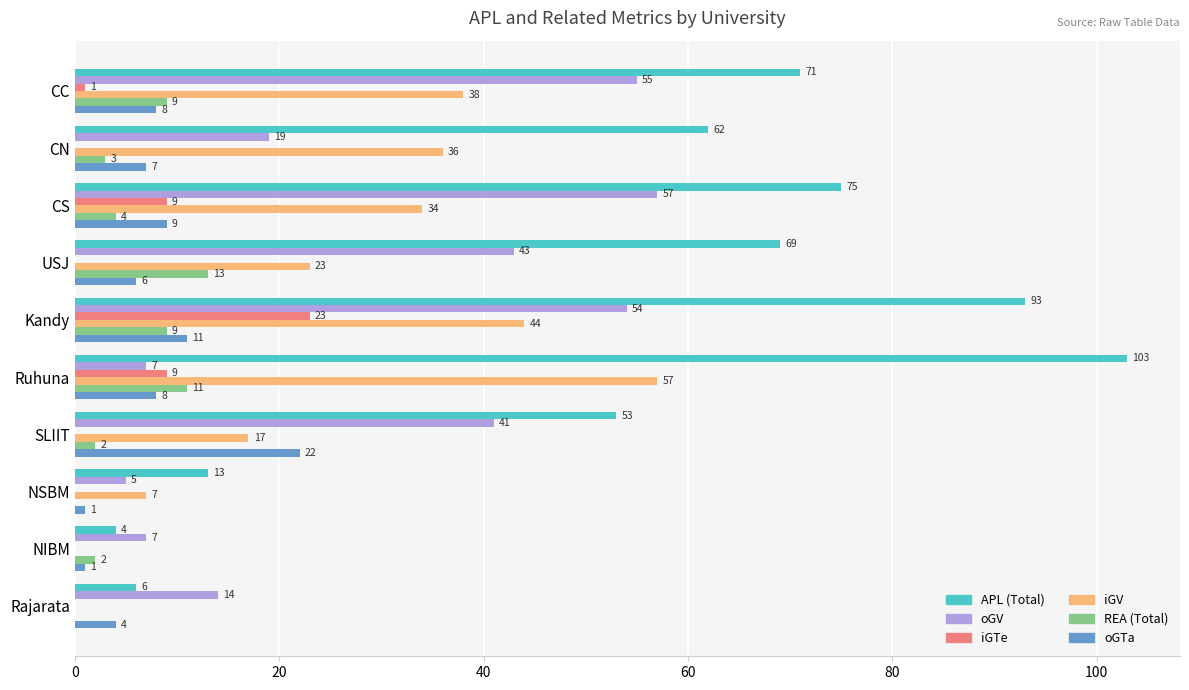

What is the sum of all oGV values?

302